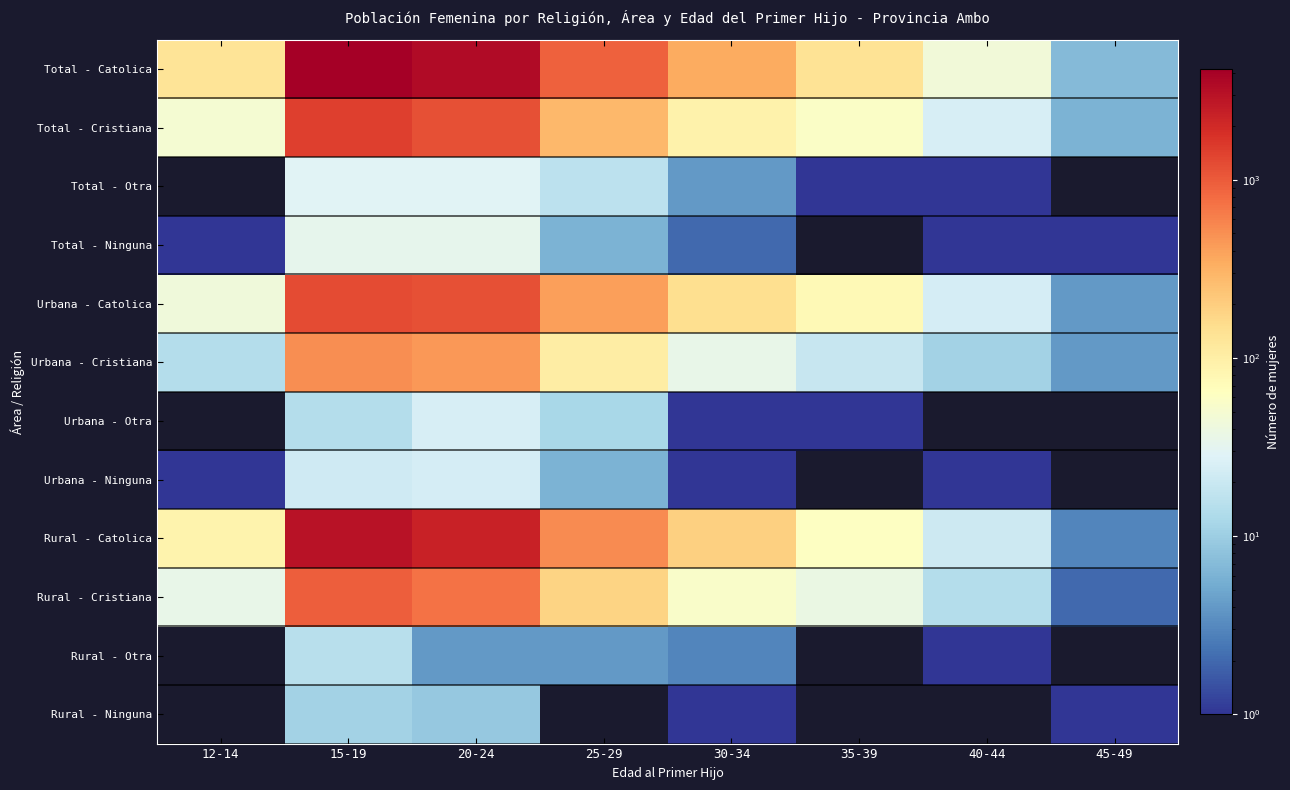

How many data points in Urbana - Cristiana are above 35?

3